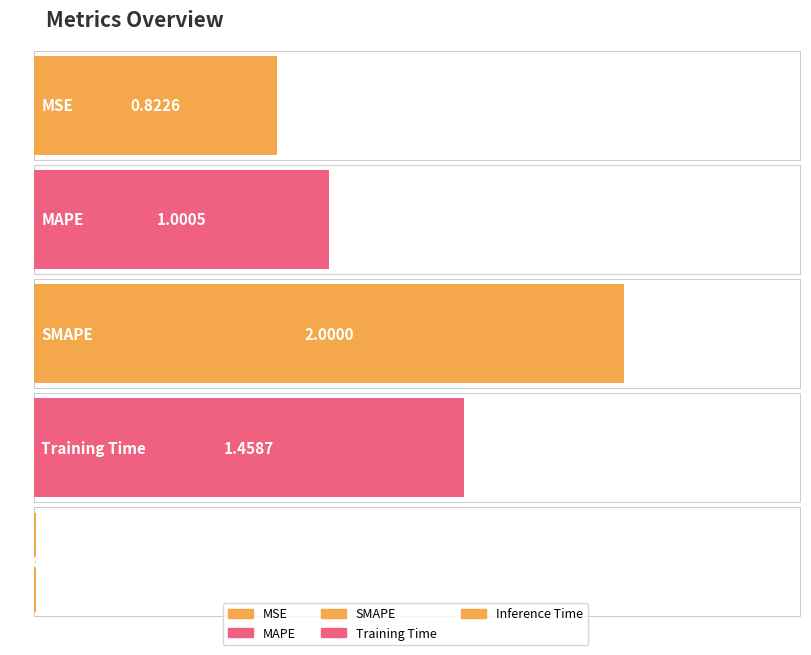

What is the change in value from Training Time to Inference Time?

-1.5